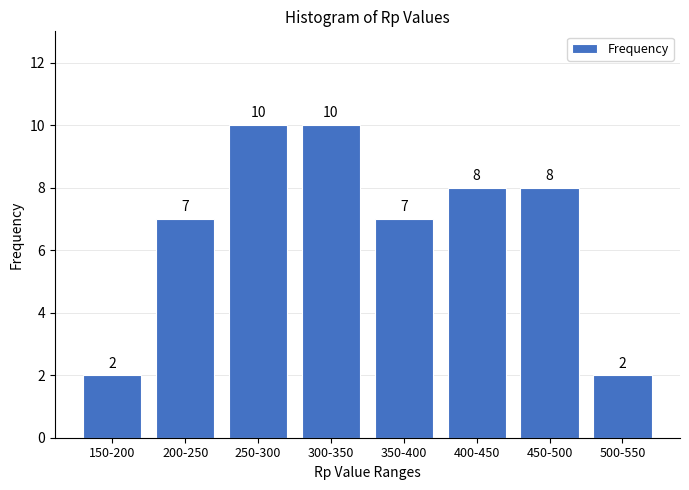

Reading left to right, transcribe all the data shown in this chart.

2	7	10	10	7	8	8	2